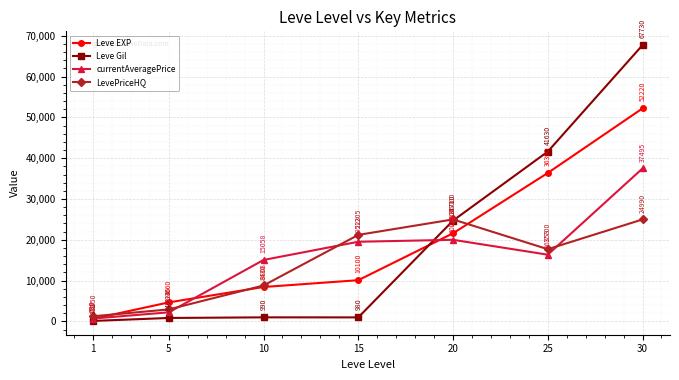

At how many categories does at least one series exceed 48627?

1